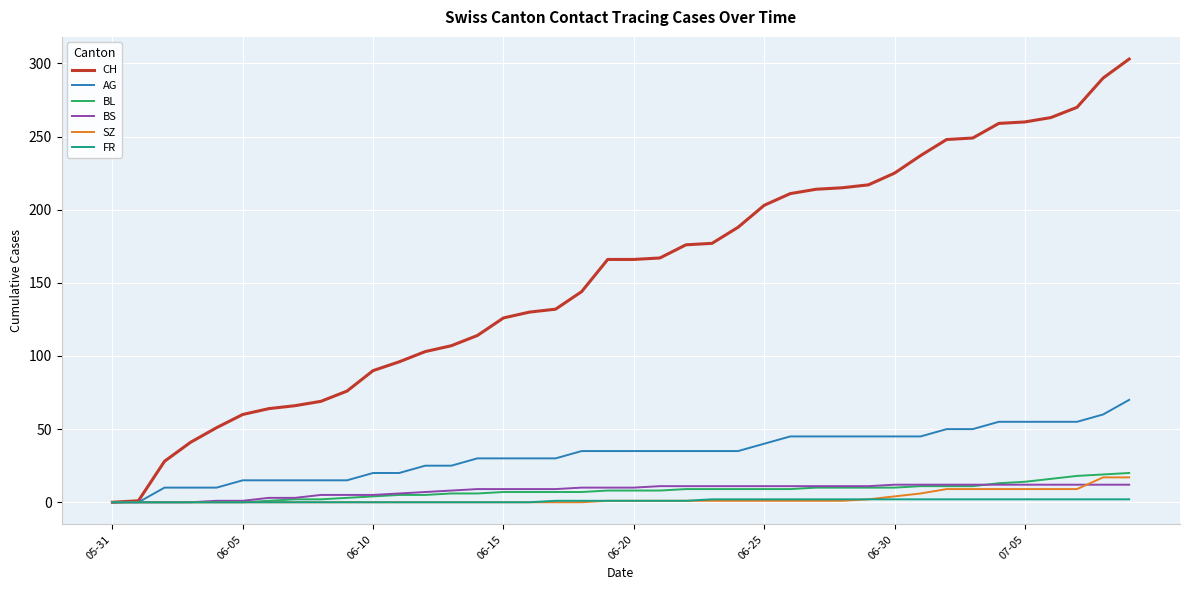

Which series has the largest range (max minus min)?

CH